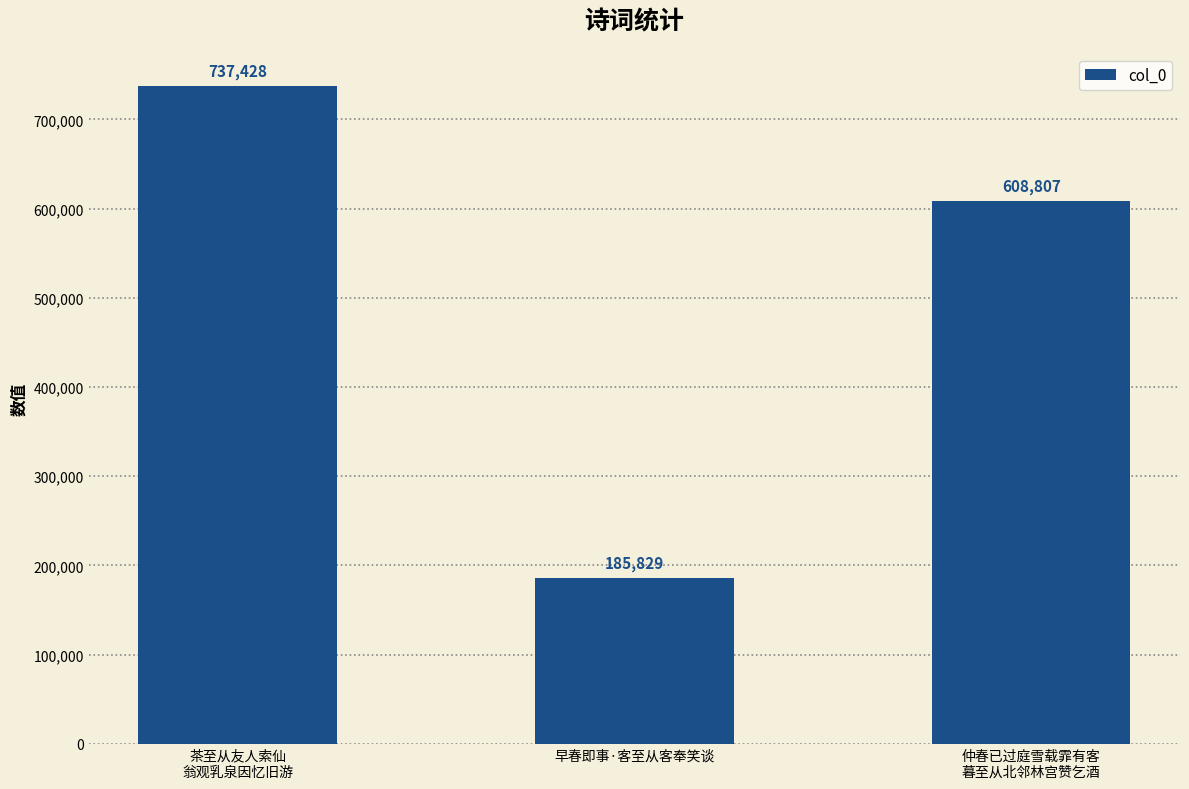

List the labels in order of value, largest first.

茶至从友人索仙
翁观乳泉因忆旧游, 仲春已过庭雪载霏有客
暮至从北邻林宫赞乞酒, 早春即事·客至从客奉笑谈